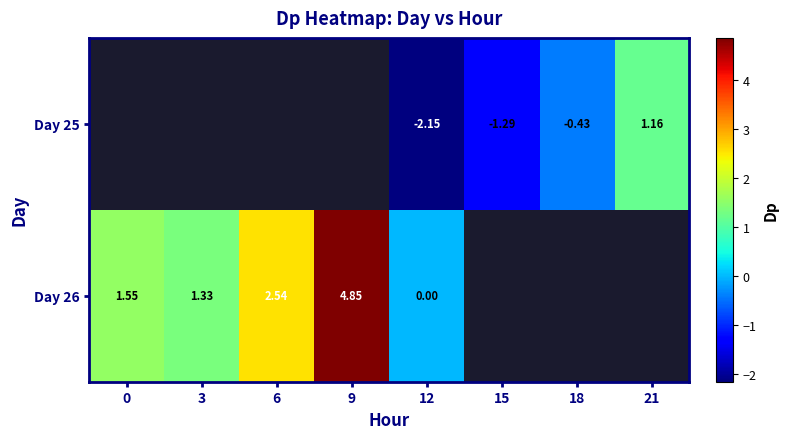

Rank the series at 9 from lowest to highest value.

Day 25, Day 26